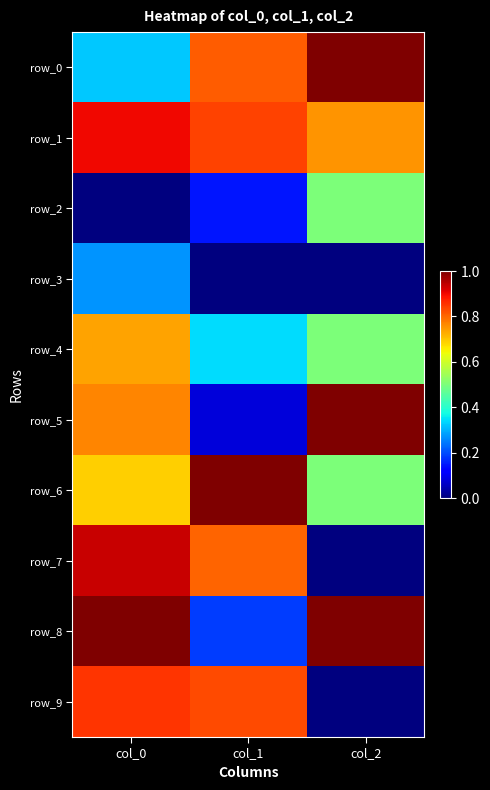

What is the sum of the row_6 values at col_0 and col_1?

1.7